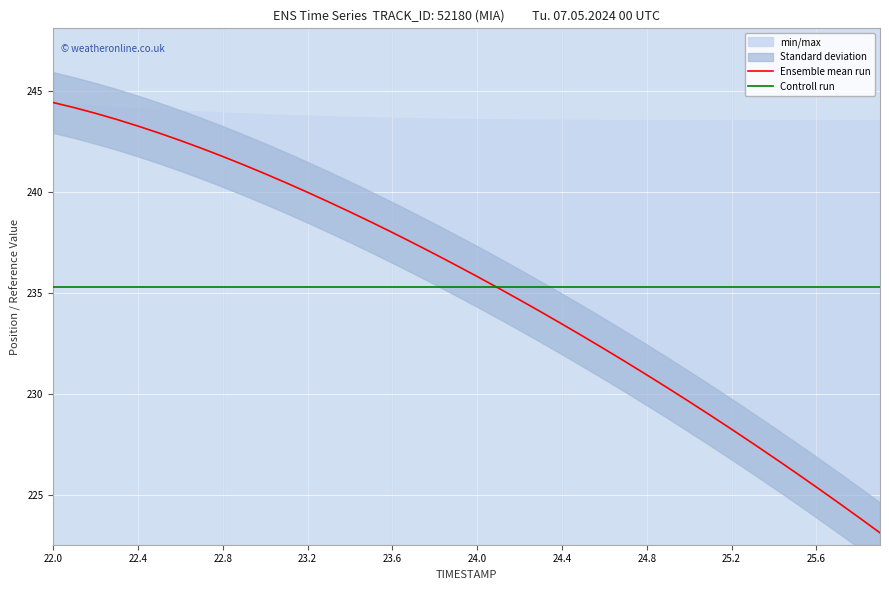

Reading right to left, transcribe all the data shown in this chart.

Ensemble mean run: 223.2	223.9	224.7	225.4	226.1	226.9	227.6	228.3	229.0	229.6	230.3	231.0	231.6	232.2	232.9	233.5	234.1	234.7	235.3	235.8	236.4	236.9	237.5	238.0	238.5	239.0	239.5	240.0	240.5	240.9	241.3	241.8	242.2	242.5	242.9	243.3	243.6	243.9	244.2	244.4
Controll run: 235.3	235.3	235.3	235.3	235.3	235.3	235.3	235.3	235.3	235.3	235.3	235.3	235.3	235.3	235.3	235.3	235.3	235.3	235.3	235.3	235.3	235.3	235.3	235.3	235.3	235.3	235.3	235.3	235.3	235.3	235.3	235.3	235.3	235.3	235.3	235.3	235.3	235.3	235.3	235.3